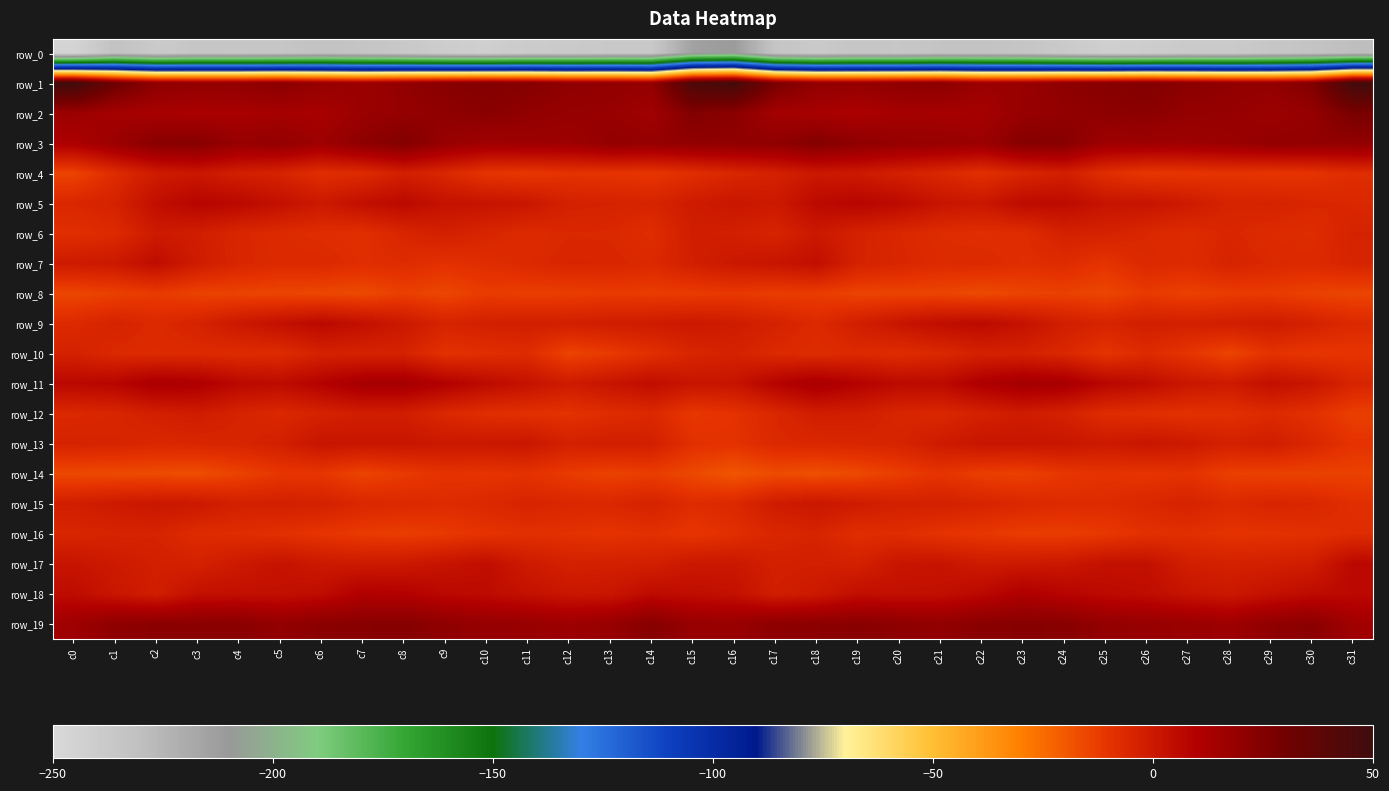

What is the average value of the row_8 series?

-13.8